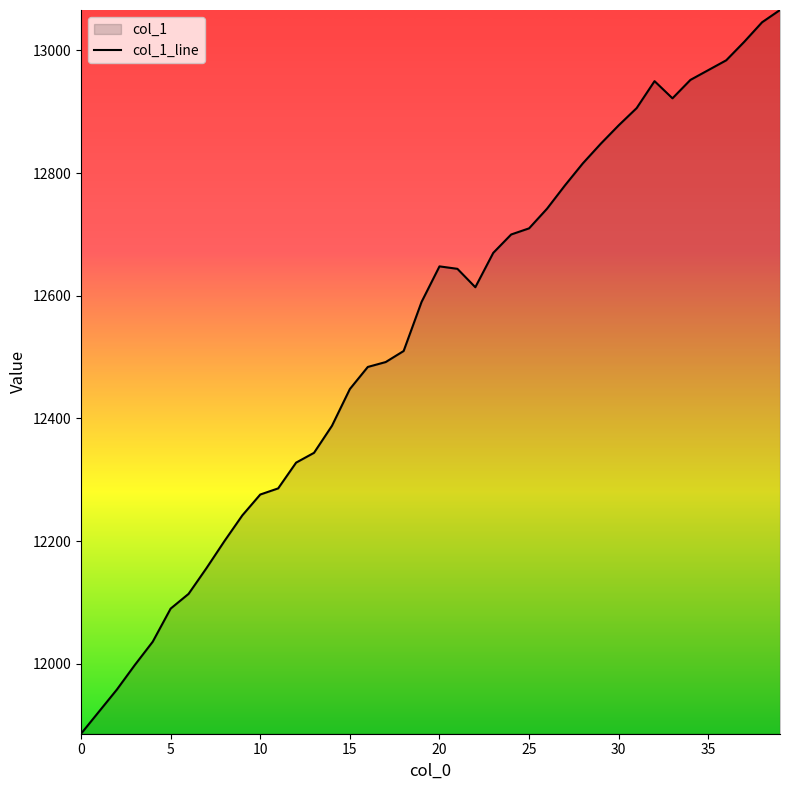

What is the greatest value displayed?

13066